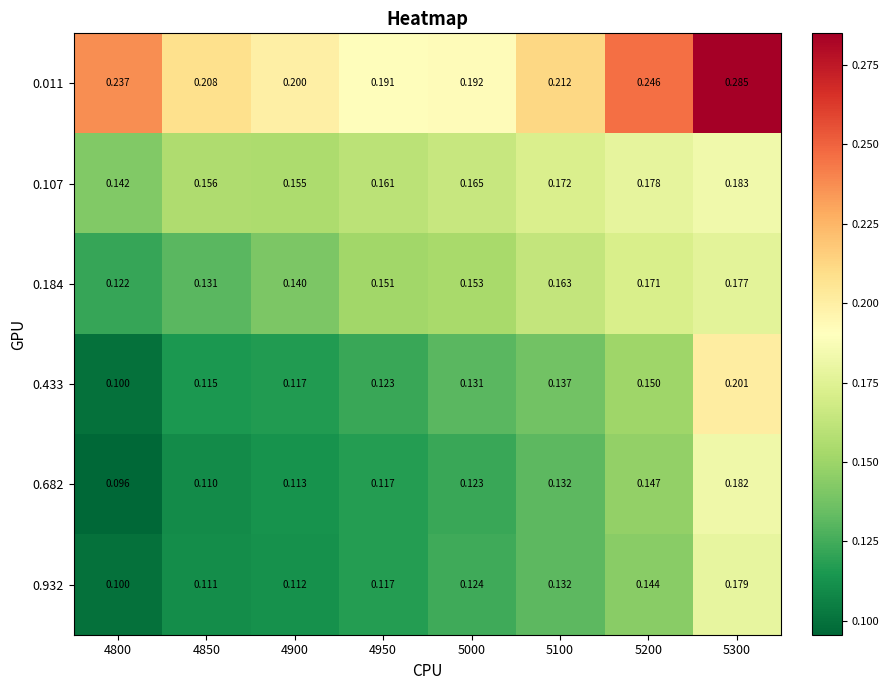

Is the value of 0.932 at 4900 greater than the value of 0.107 at 4800?

No